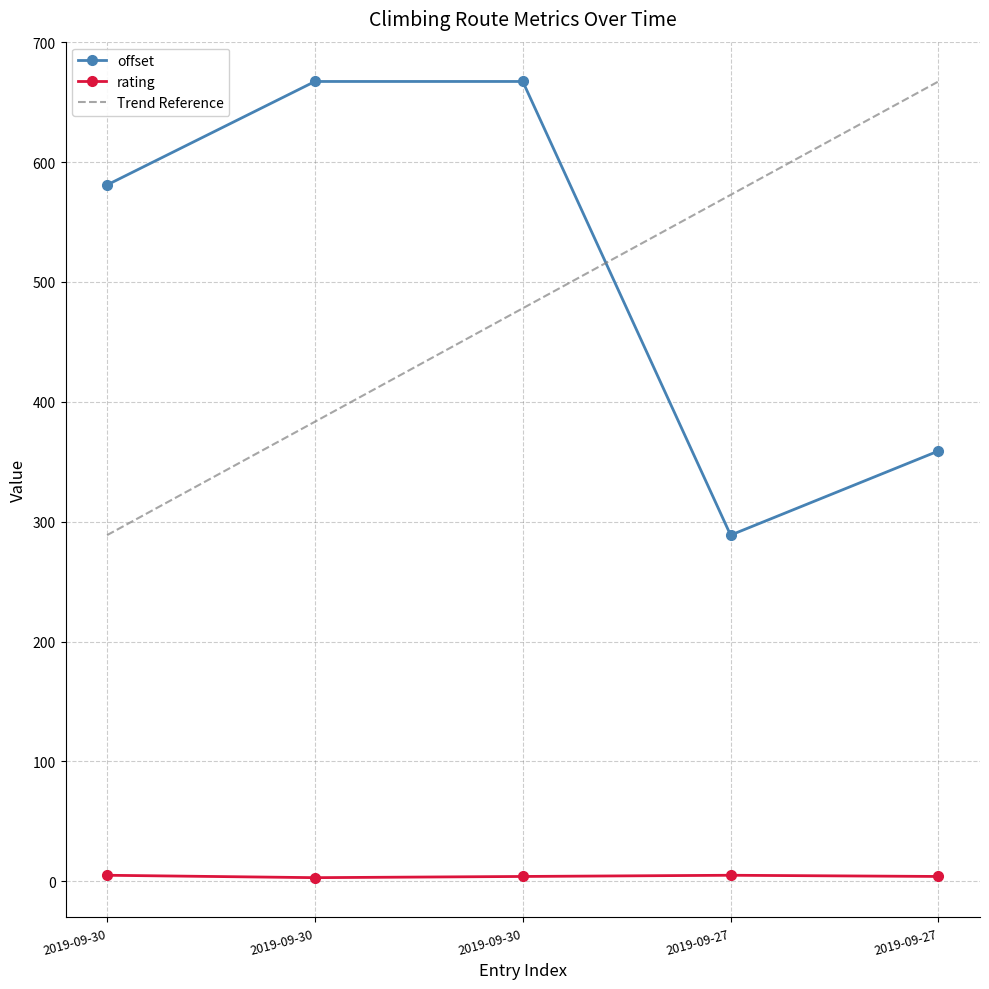

True or false: offset and rating intersect in this chart.

False